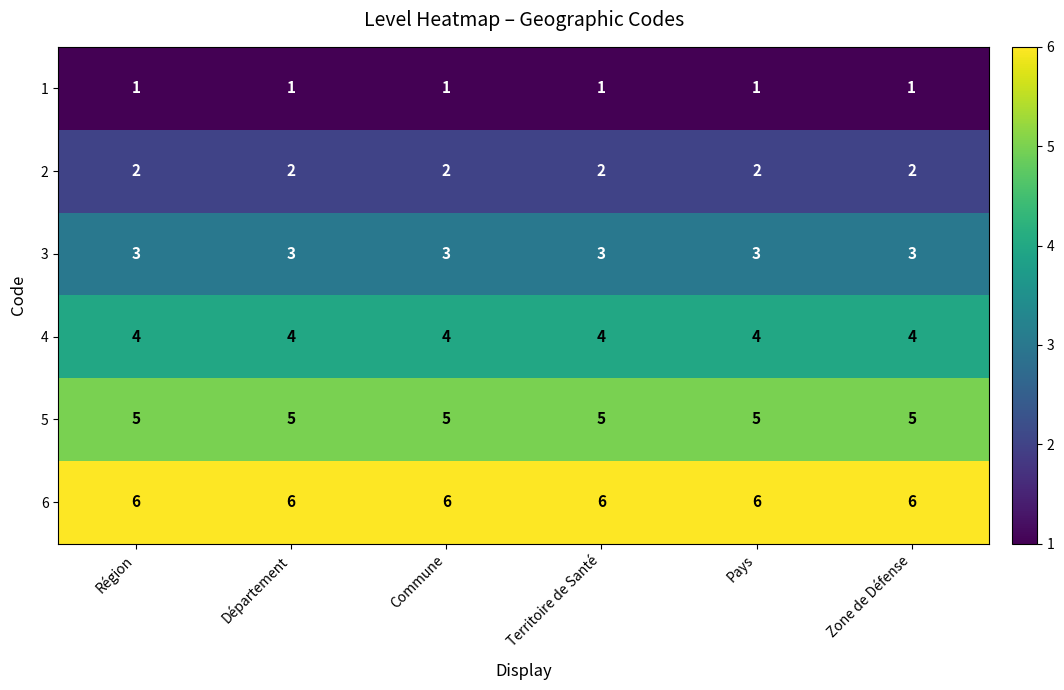

True or false: 2 has a value of 2 at Pays.

True